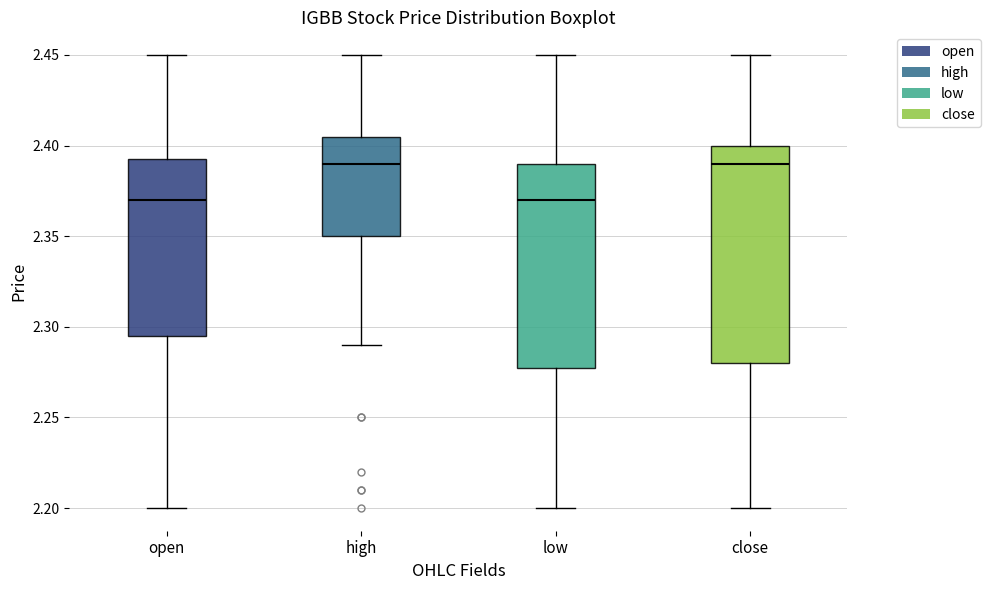

Reading left to right, read every box against the y-axis: the position of its median line, the range the box covers, and the ends of its whiskers. The values are not printed on the chart, so give them approximately, as read against the axis.

open: median 2.370, box 2.295 to 2.395, whiskers 2.200 to 2.450
high: median 2.390, box 2.350 to 2.405, whiskers 2.290 to 2.450
low: median 2.370, box 2.280 to 2.390, whiskers 2.200 to 2.450
close: median 2.390, box 2.280 to 2.400, whiskers 2.200 to 2.450